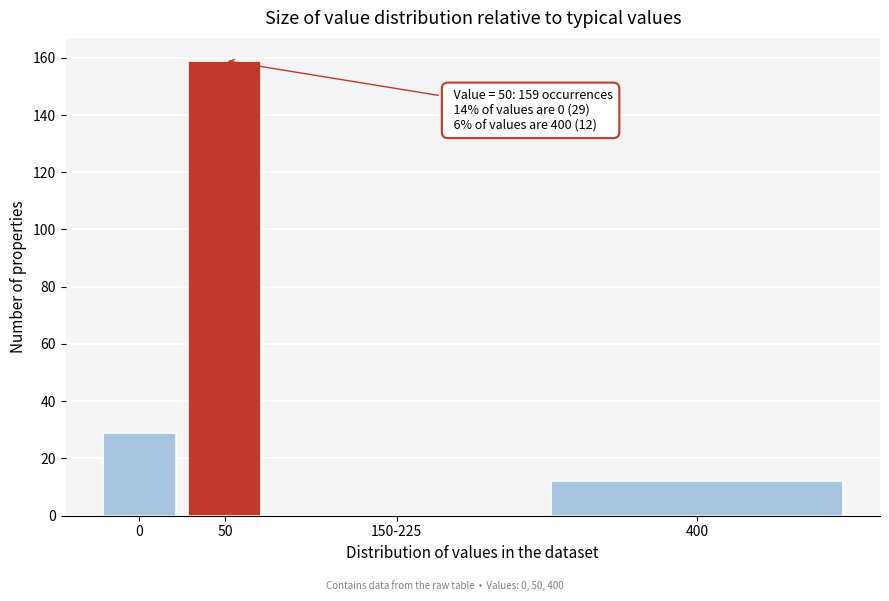

Reading left to right, extract all data points from this chart.

0=29	50=159	150-225=0	400=12